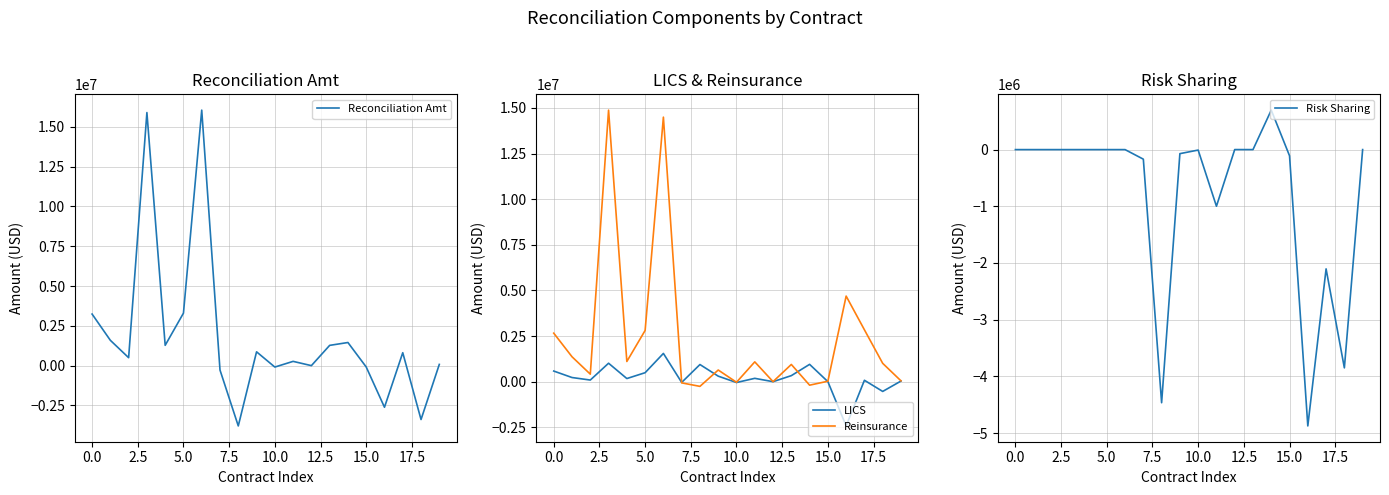

Is it true that Risk Sharing equals 2467850.4 at 0.0?

False